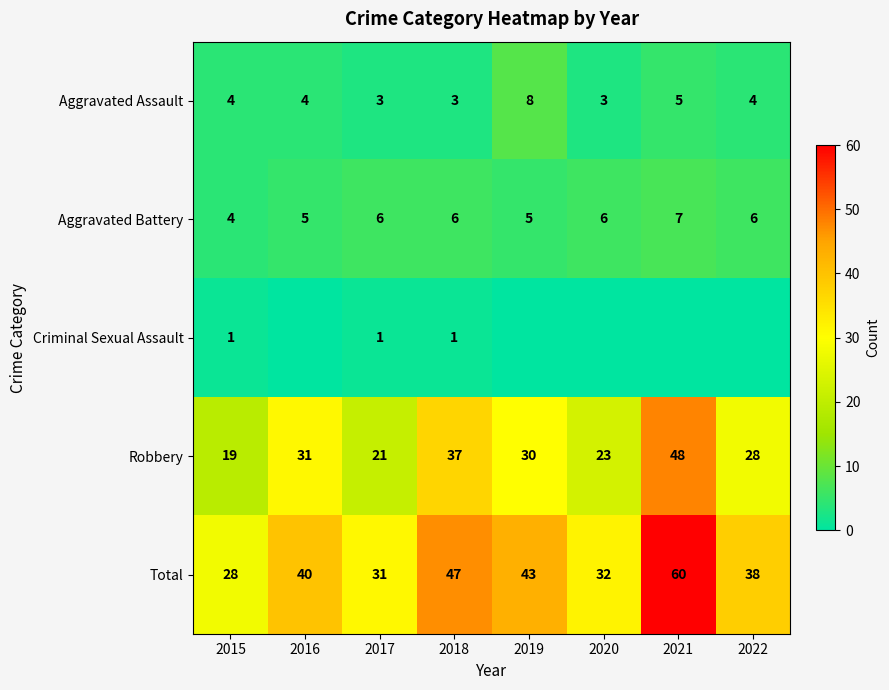

What is the lowest value of the Aggravated Battery series?

4